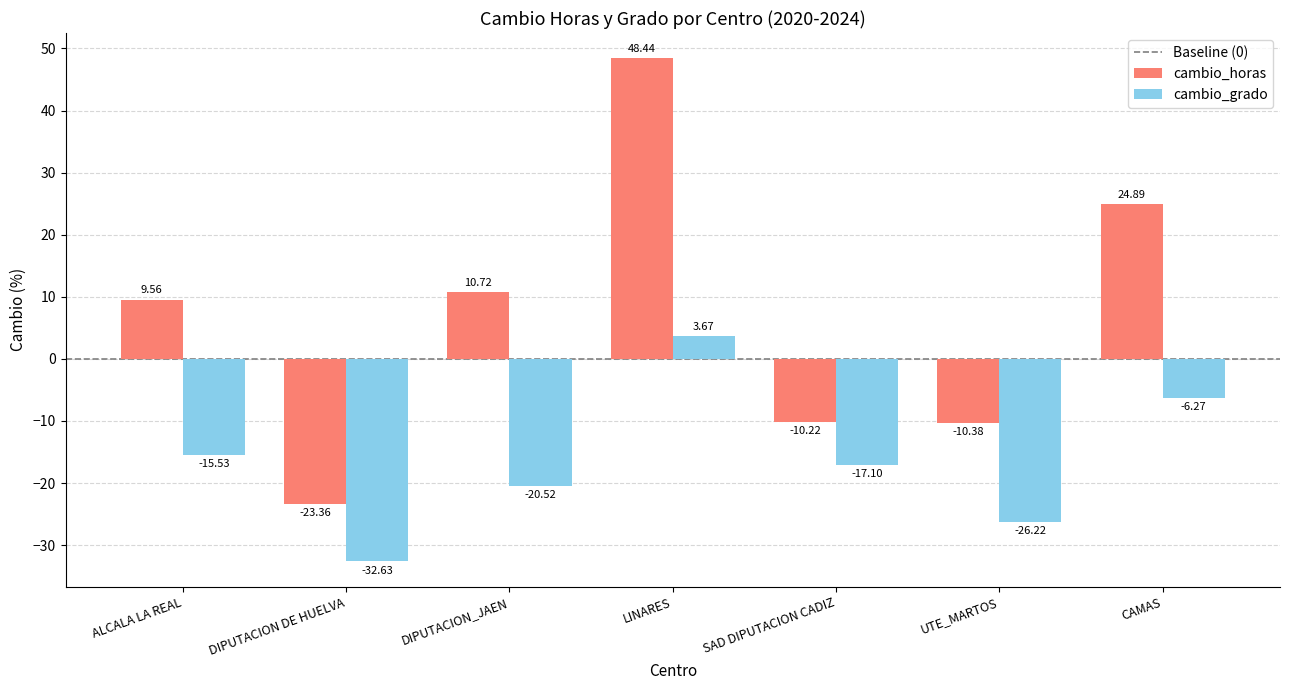

What is the average value of the cambio_grado series?

-16.4